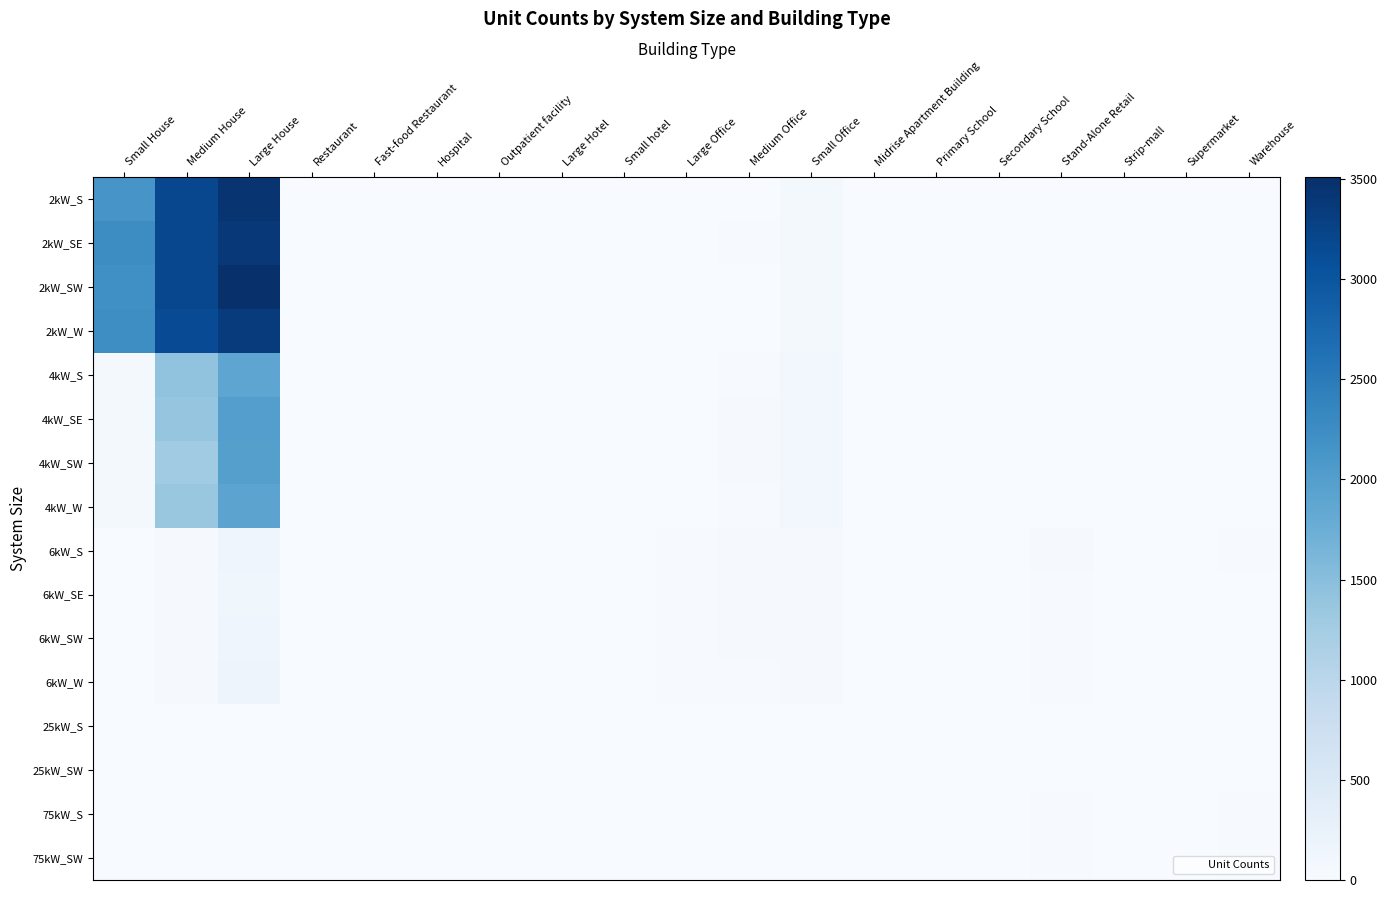

Which series changed the most between Restaurant and Fast-food Restaurant?

2kW_S